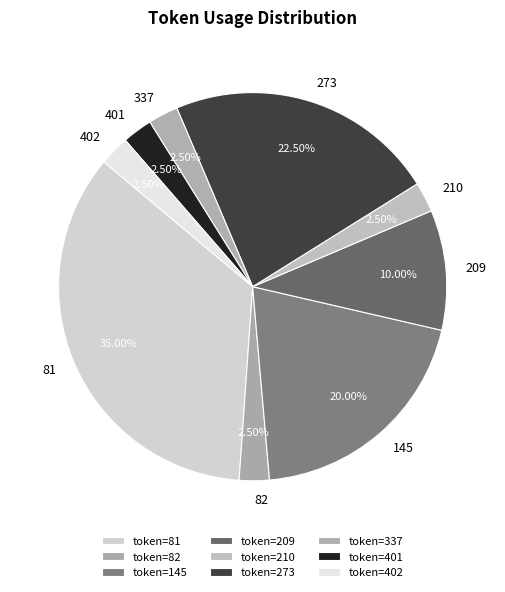

Between 337 and 273, which is larger?

273